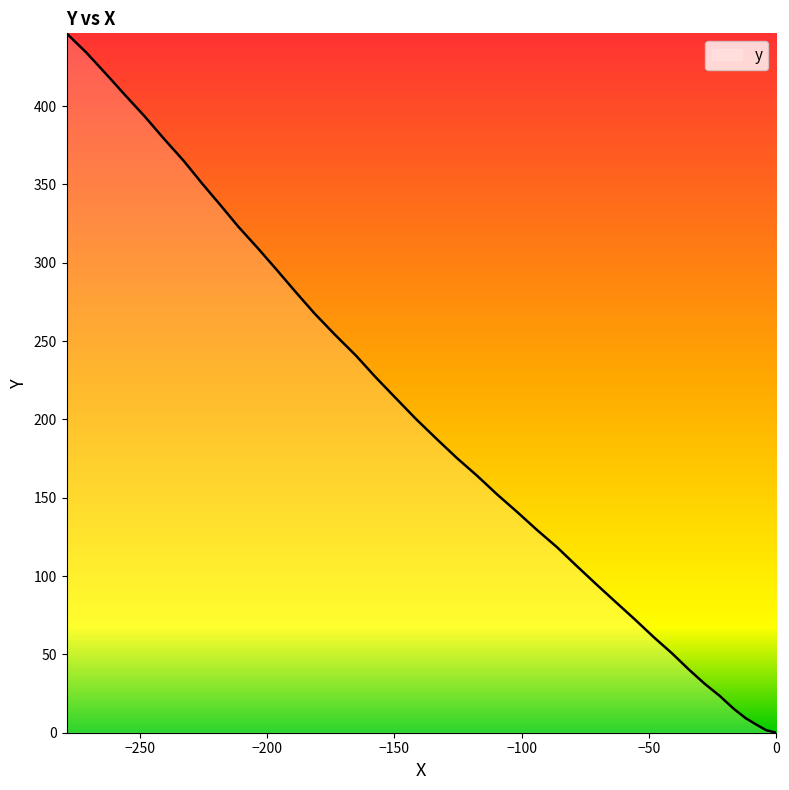

What is the difference between the maximum and minimum values?

446.5